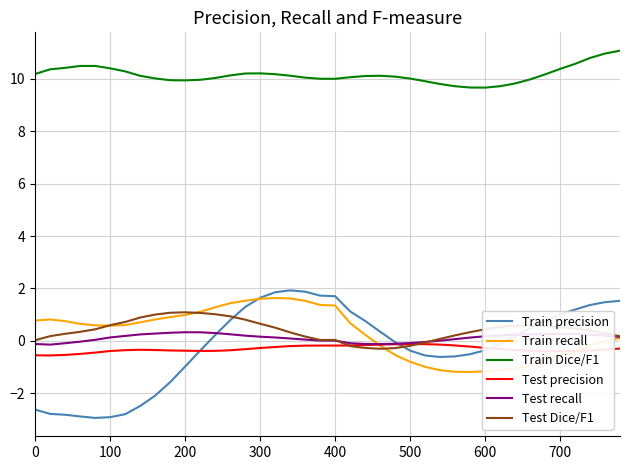

What is the sum of all Test precision values?

-12.3